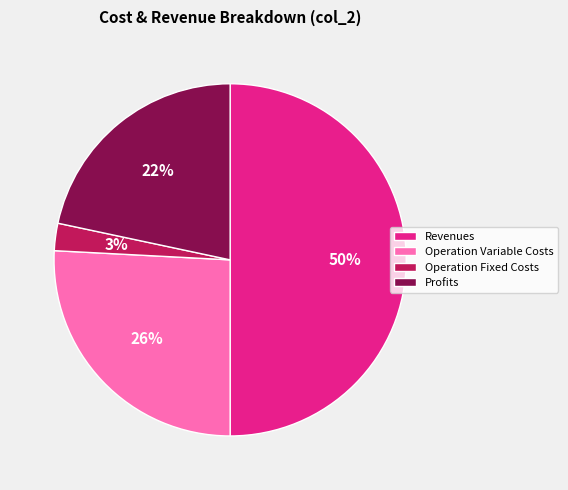

What percentage is the Profits slice, to the nearest percent?

22%